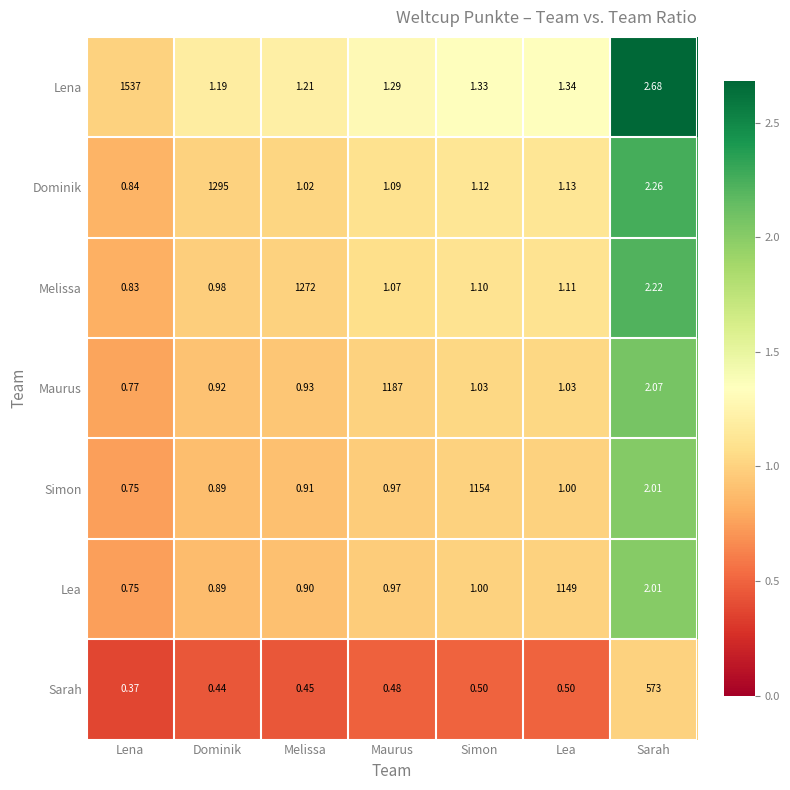

What is the total value across all series at Maurus?

1192.9